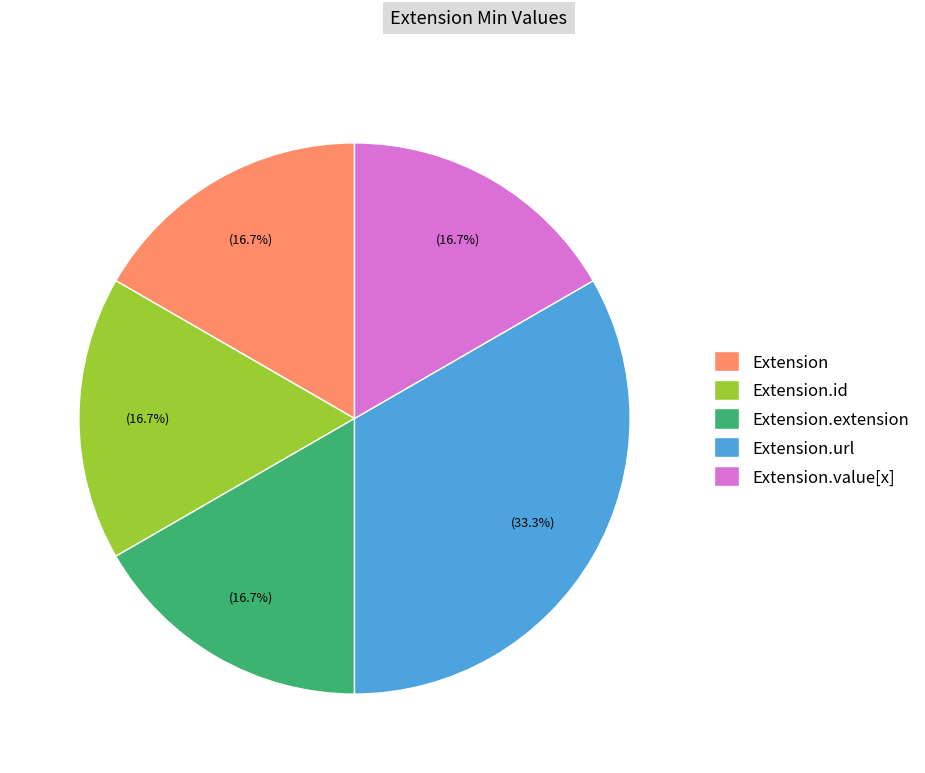

To the nearest percent, what is the difference between the largest and smallest slice percentages?

17%